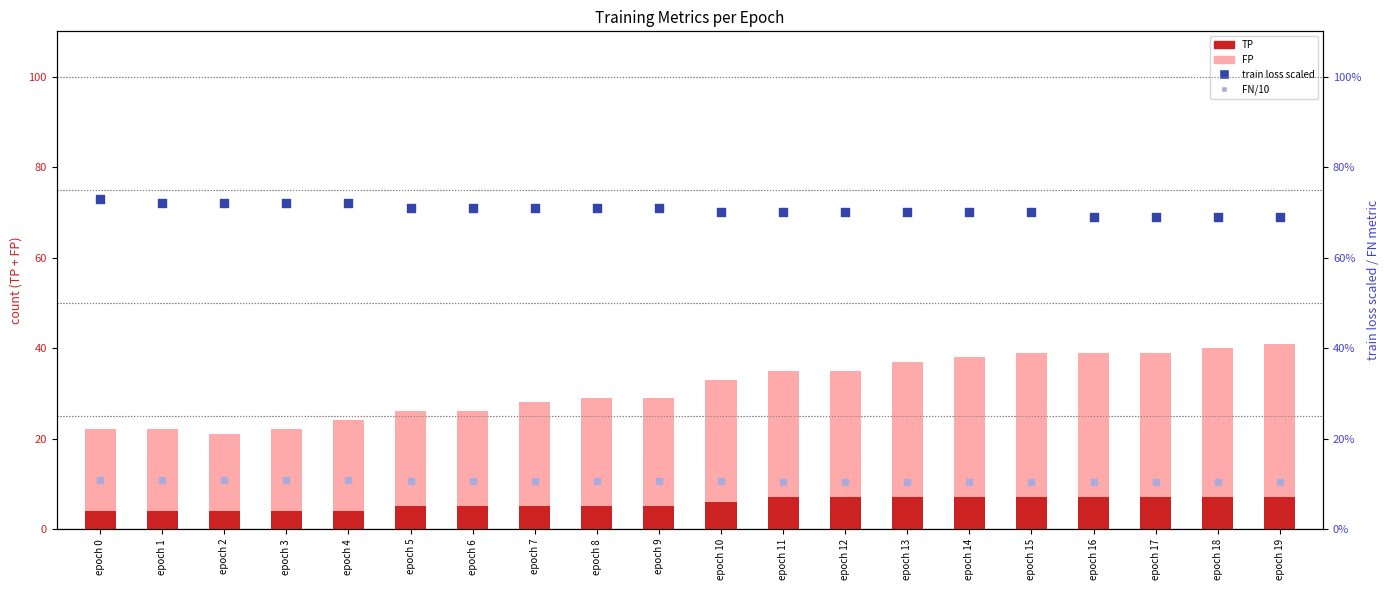

What are all the series names shown in the legend?

TP, FP, train loss scaled, FN/10